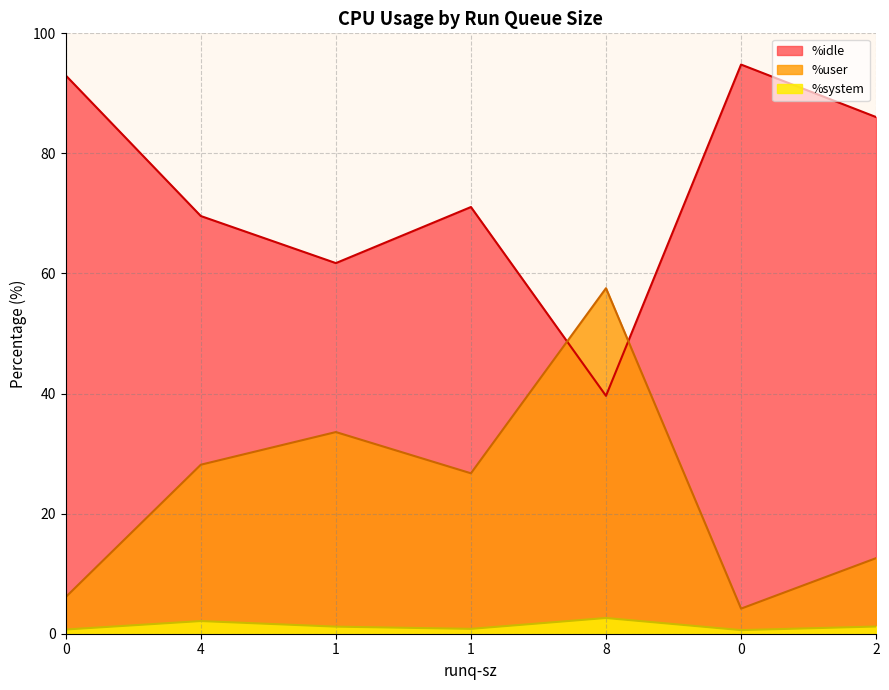

What is the sum of all %idle values?

515.8